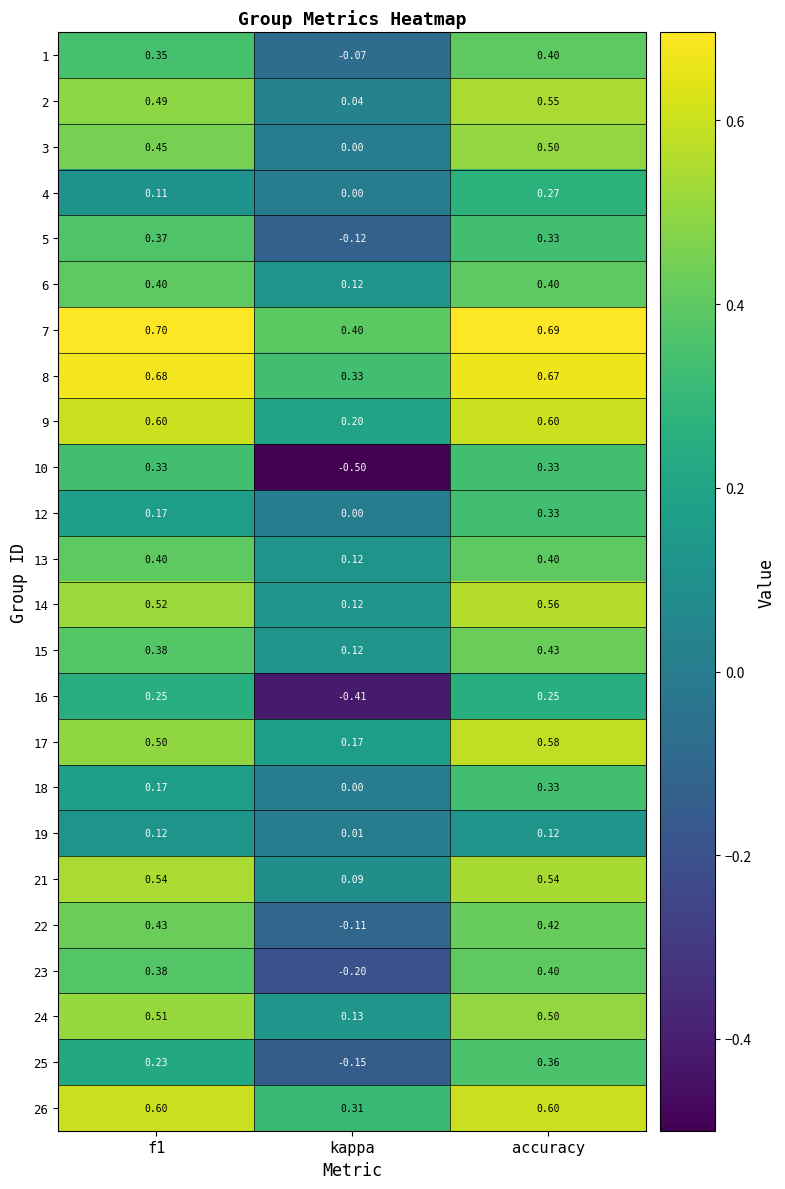

At how many categories does at least one series exceed 0?

3